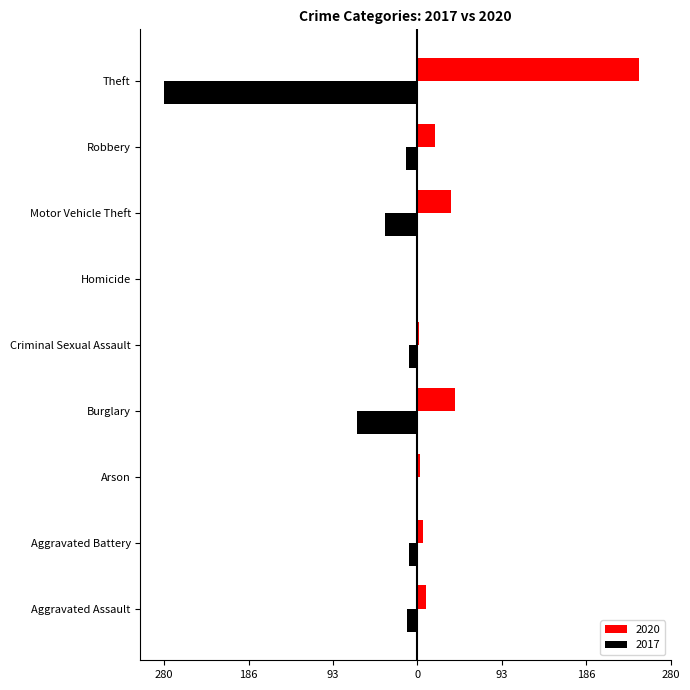

Reading left to right, transcribe all the data shown in this chart.

2020: Aggravated Assault=9	Aggravated Battery=6	Arson=3	Burglary=42	Criminal Sexual Assault=2	Homicide=1	Motor Vehicle Theft=37	Robbery=19	Theft=245
2017: Aggravated Assault=-12	Aggravated Battery=-9	Arson=-1	Burglary=-67	Criminal Sexual Assault=-9	Homicide=-1	Motor Vehicle Theft=-36	Robbery=-13	Theft=-280